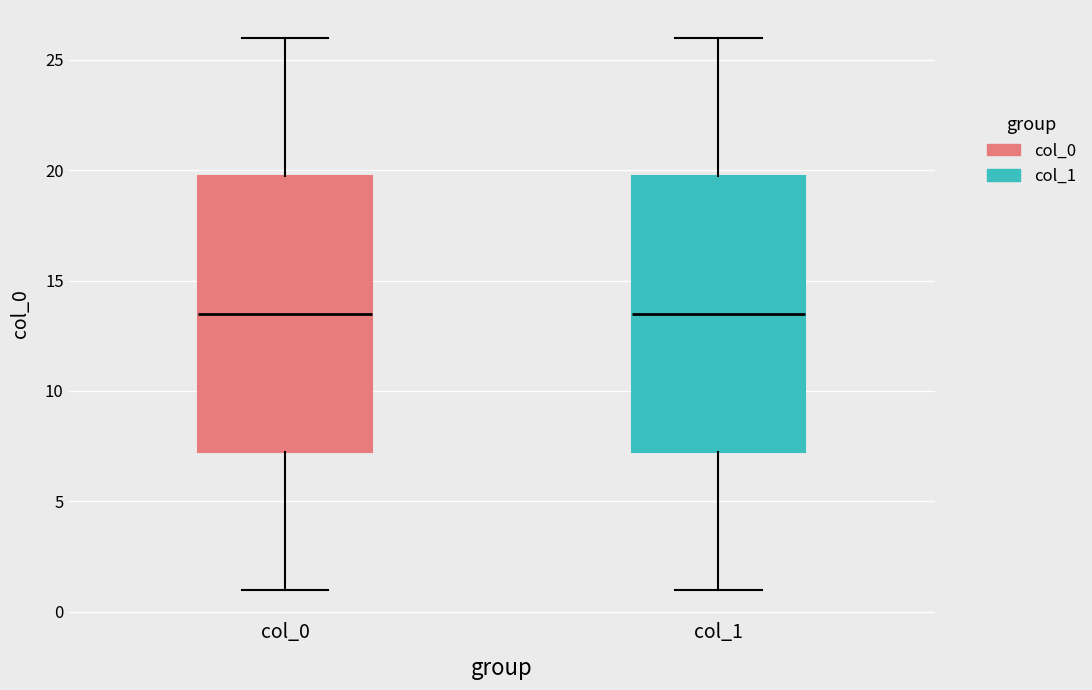

Reading left to right, read every box against the y-axis: the position of its median line, the range the box covers, and the ends of its whiskers. The values are not printed on the chart, so give them approximately, as read against the axis.

col_0: median 13.5, box 7.5 to 20.0, whiskers 1.0 to 26.0
col_1: median 13.5, box 7.5 to 20.0, whiskers 1.0 to 26.0